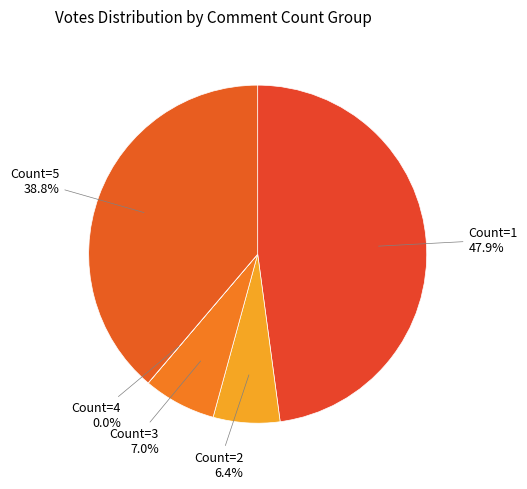

How much of the chart is everything except Count=2?

93.6%